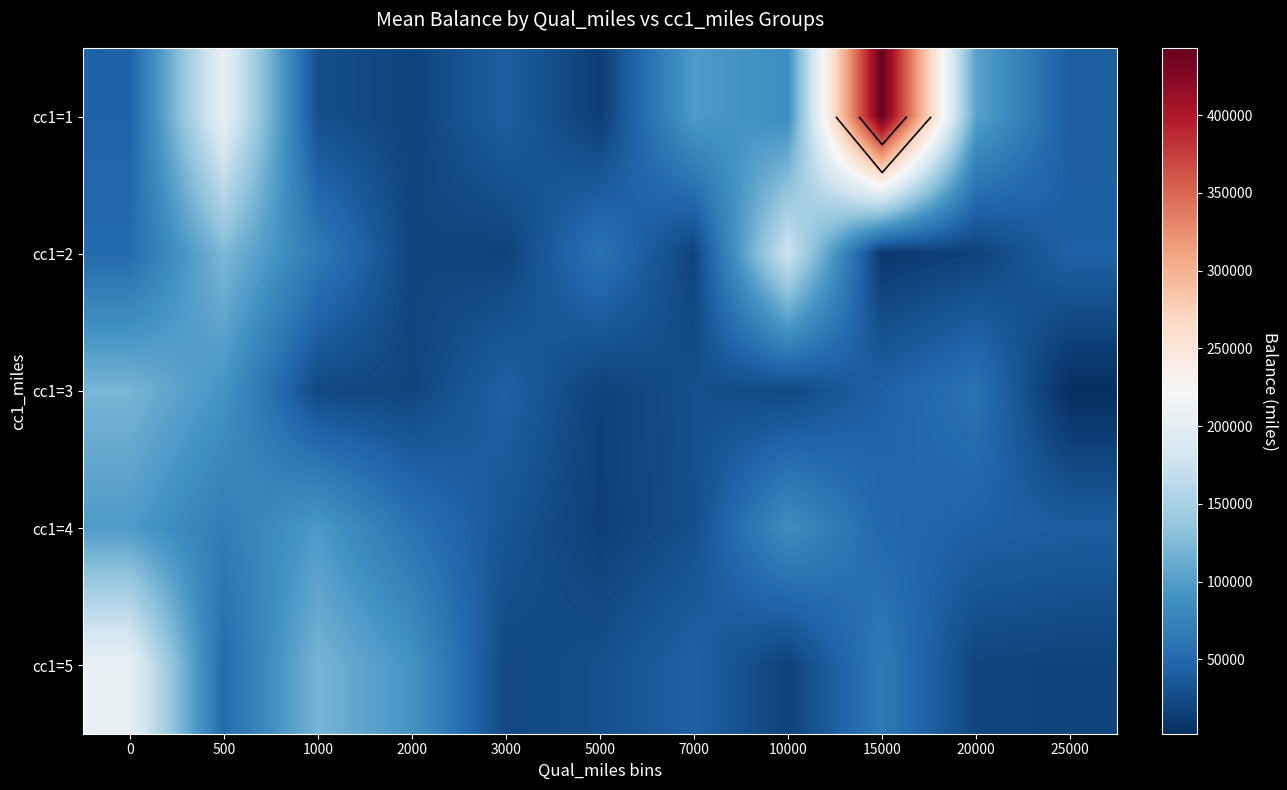

The cc1=2 series shows 31721 at 2000. True or false?

False